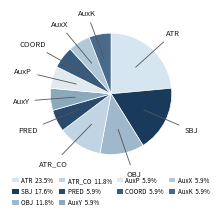

Is the sum of ATR and PRED greater than half?

No